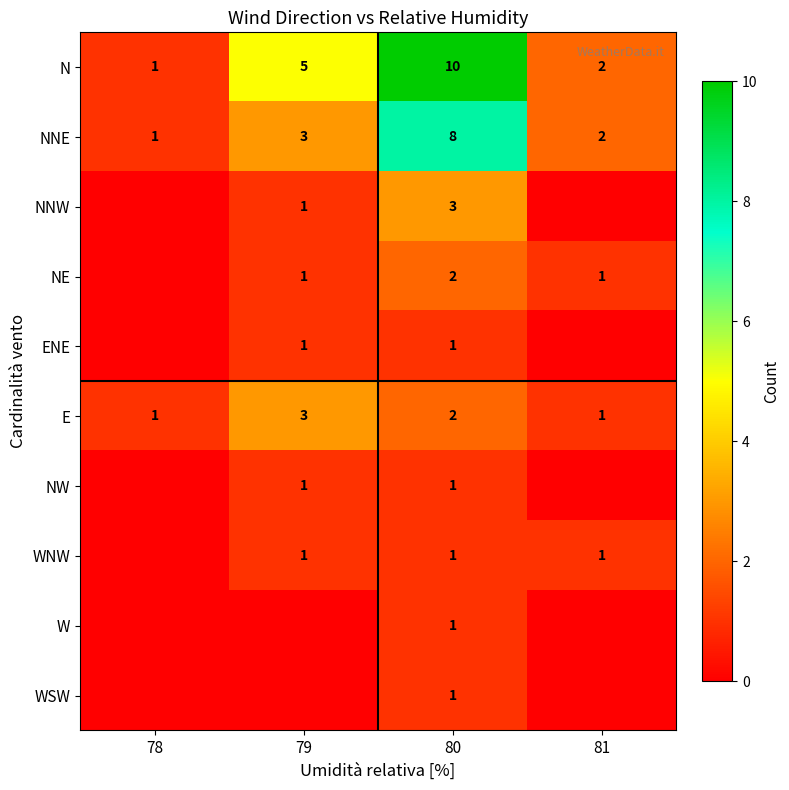

At which label is N closest to 5?

79